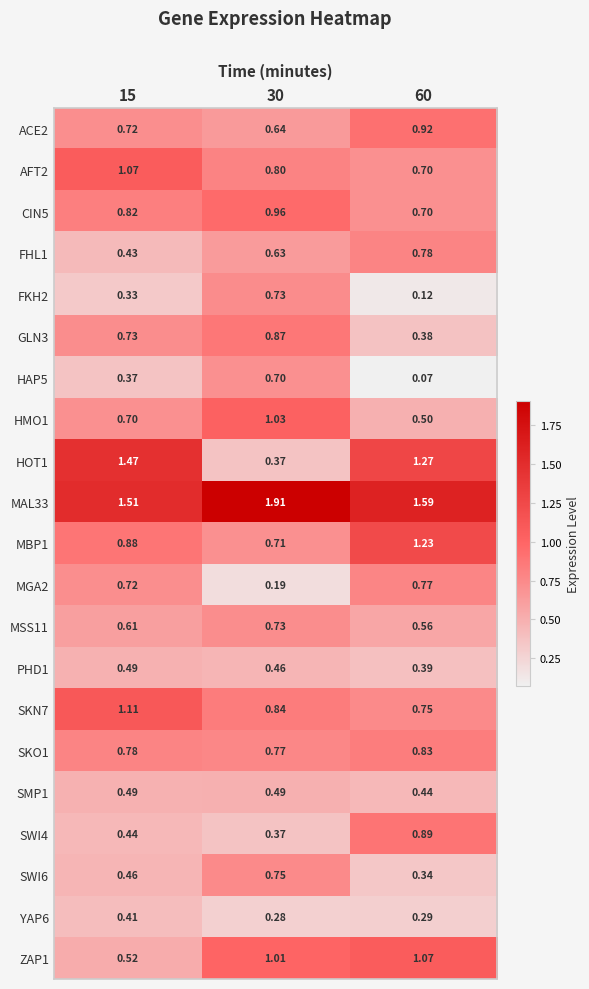

Is the value of HAP5 at 15 greater than the value of CIN5 at 15?

No